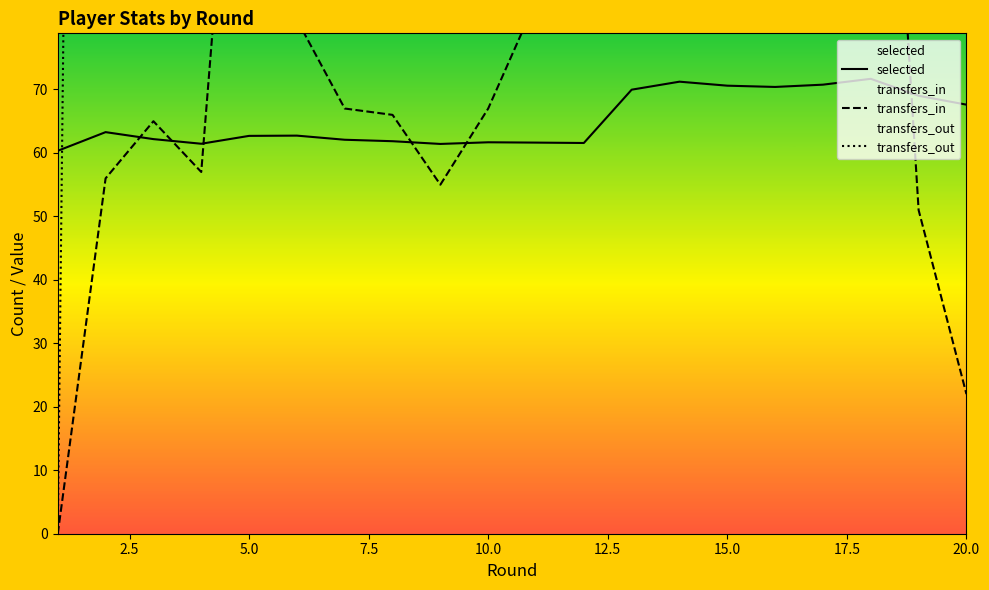

How many lines are shown in the chart?

3